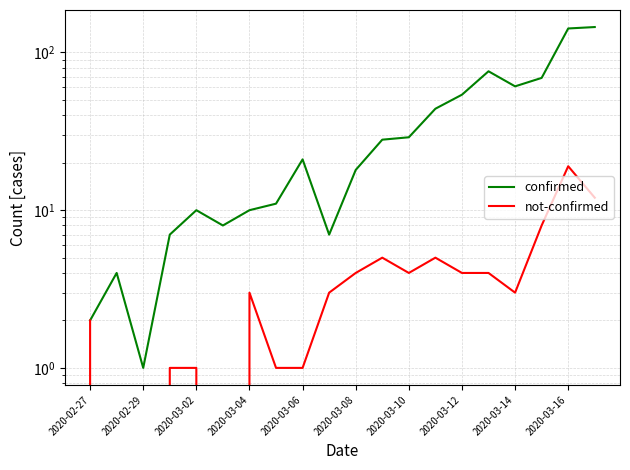

True or false: confirmed has more than 0 points higher than both neighbors.

True